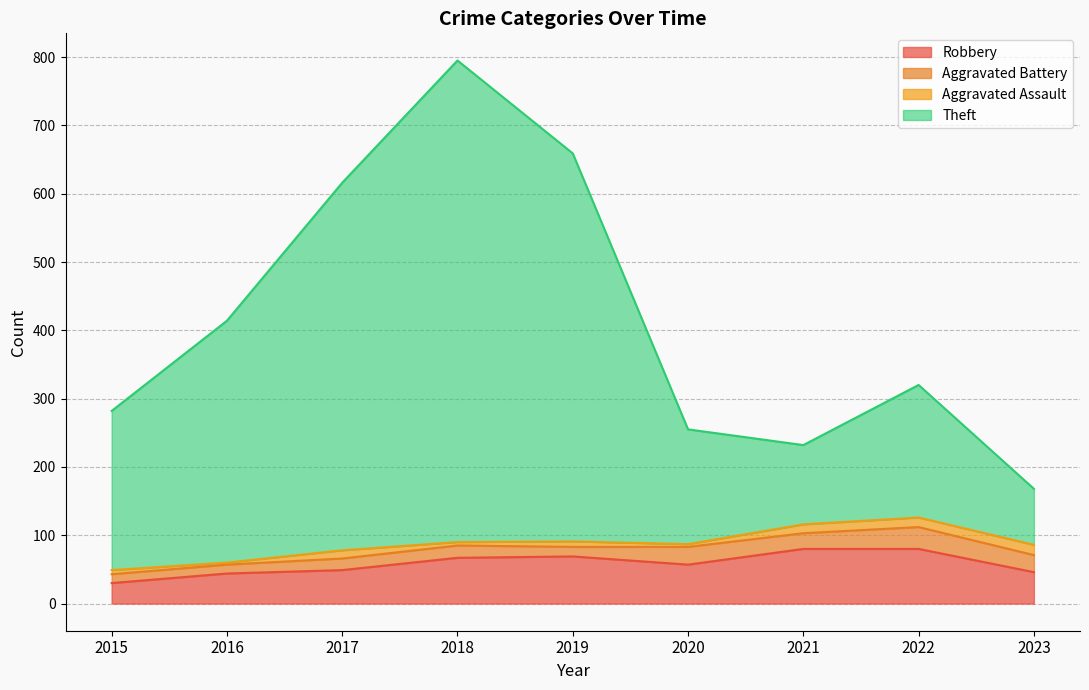

What is the sum of all Robbery values?

522